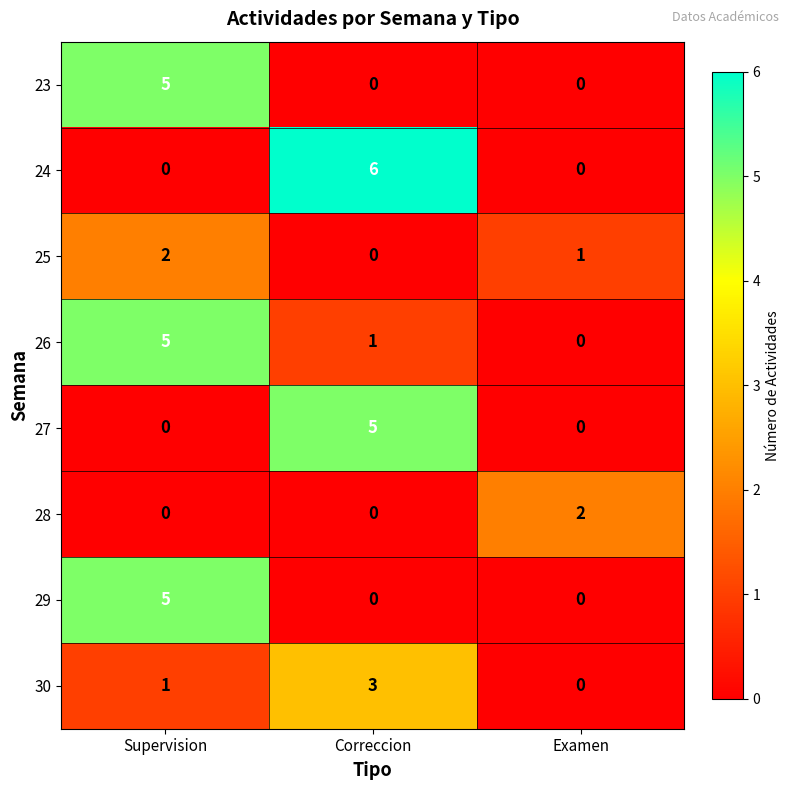

Where is 25 nearest to the value 1?

Examen